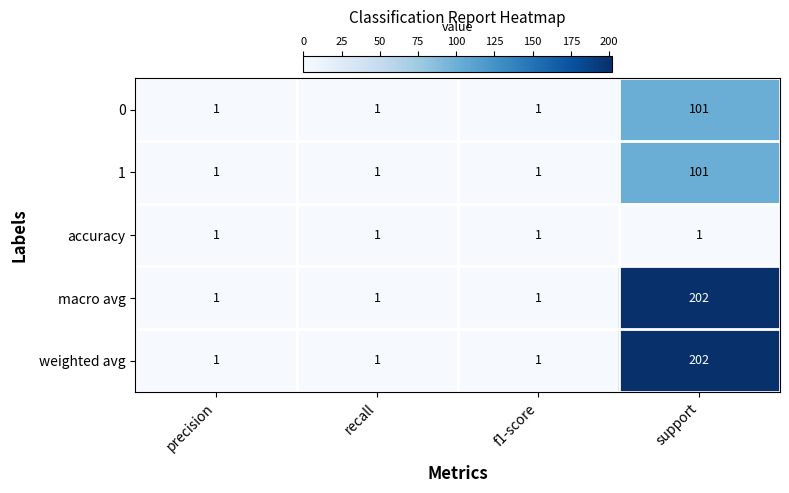

Reading left to right, list all the values displayed in this chart.

0: 1	1	1	101
1: 1	1	1	101
accuracy: 1	1	1	1
macro avg: 1	1	1	202
weighted avg: 1	1	1	202